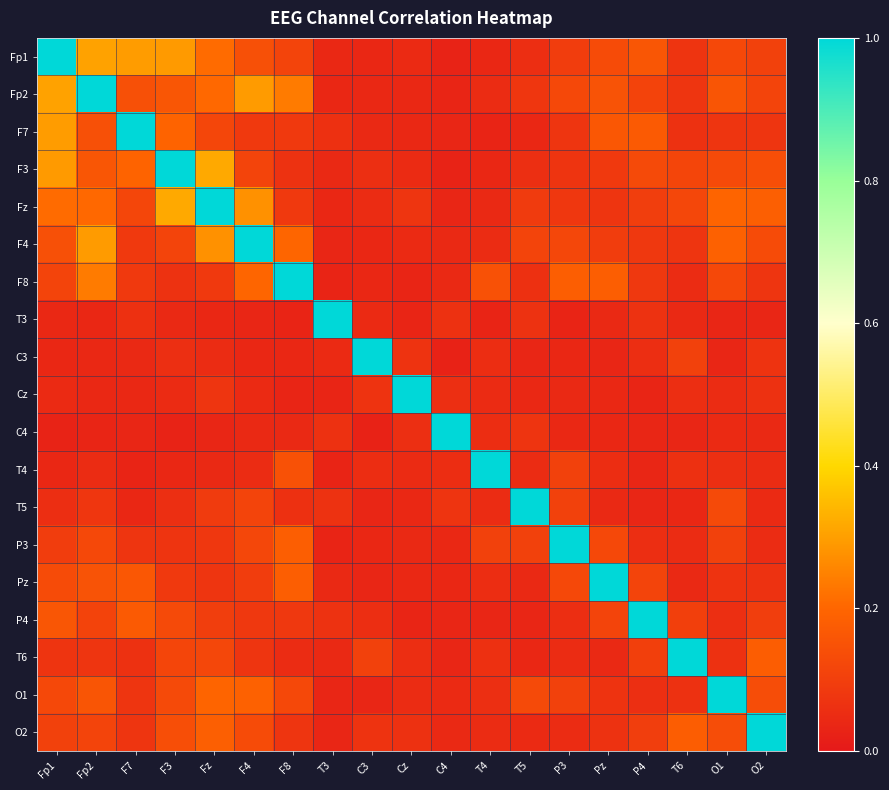

What is the greatest value displayed?

1.0